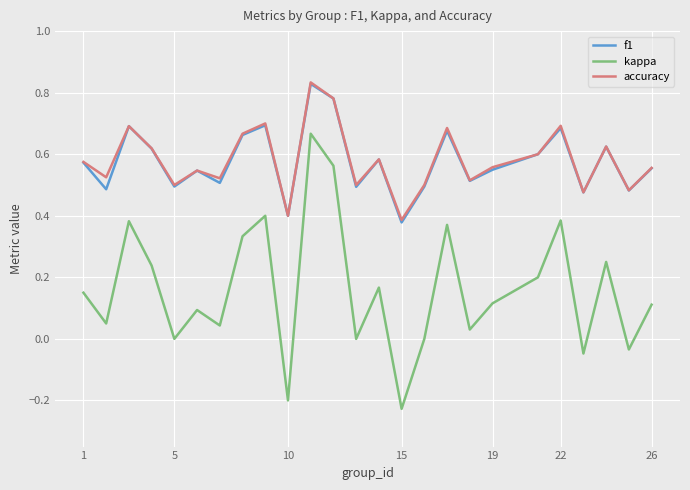

True or false: kappa and accuracy cross at least once.

False